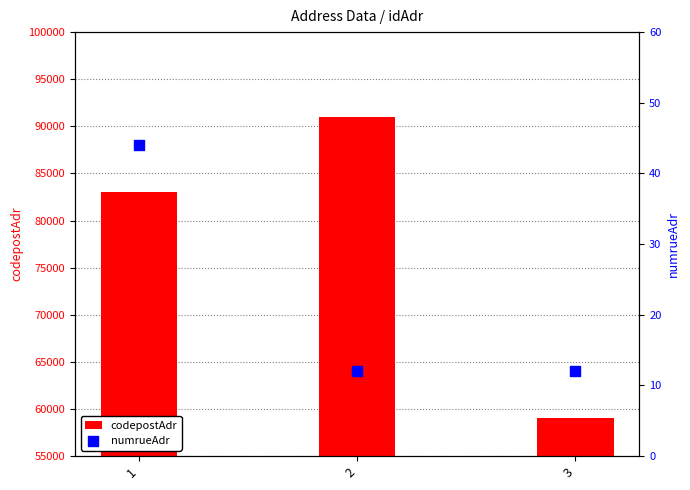

What are all the series names shown in the legend?

codepostAdr, numrueAdr